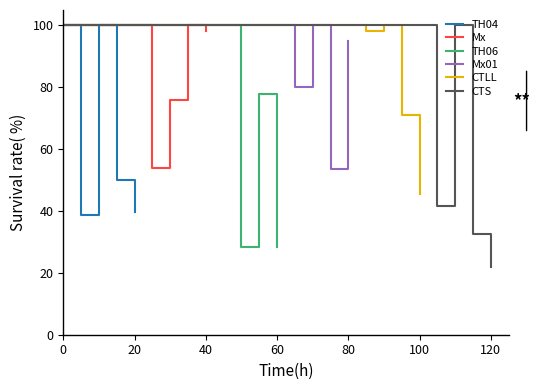

How many lines are shown in the chart?

6